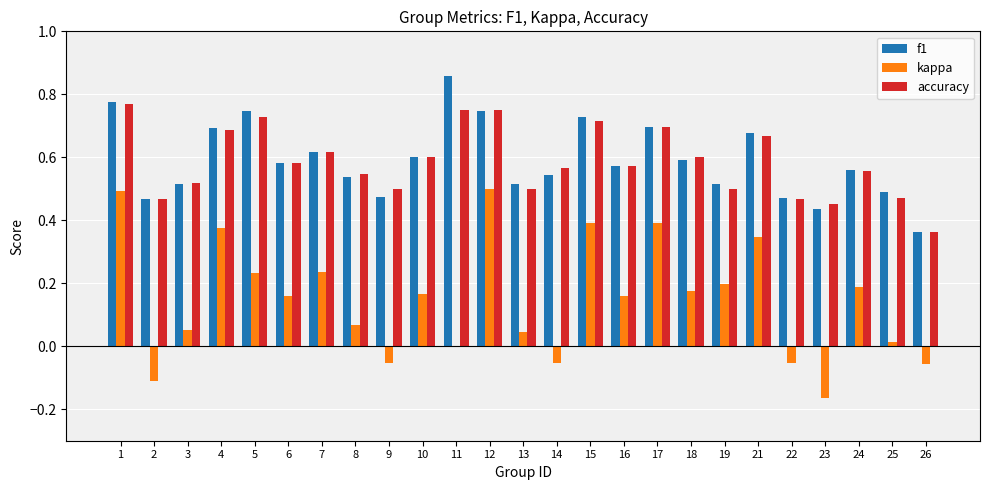

Which label corresponds to the largest value in the chart?

11